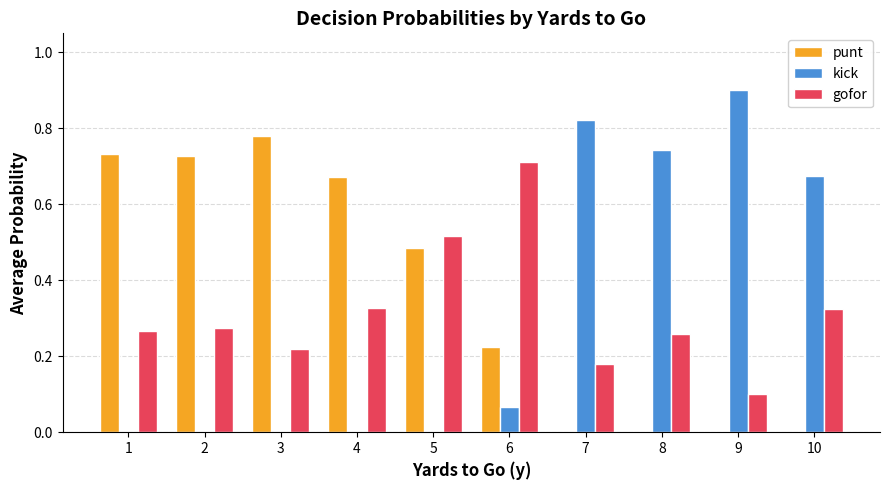

Is the value of punt at 7 greater than the value of gofor at 2?

No